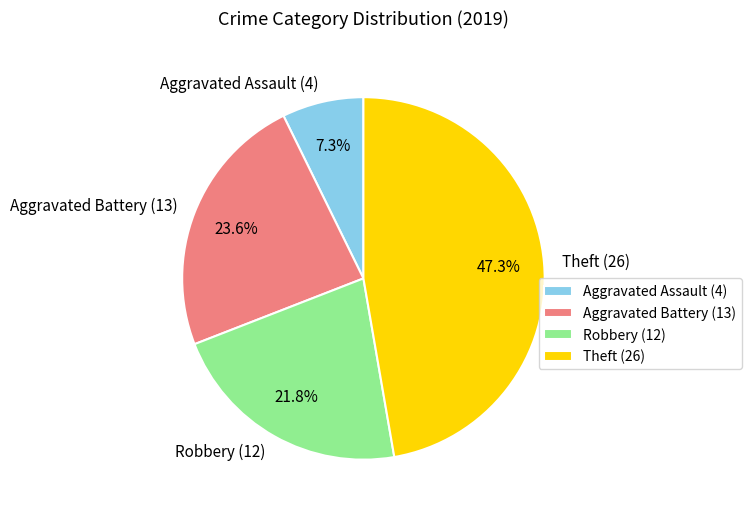

How many segments does this pie chart have?

4